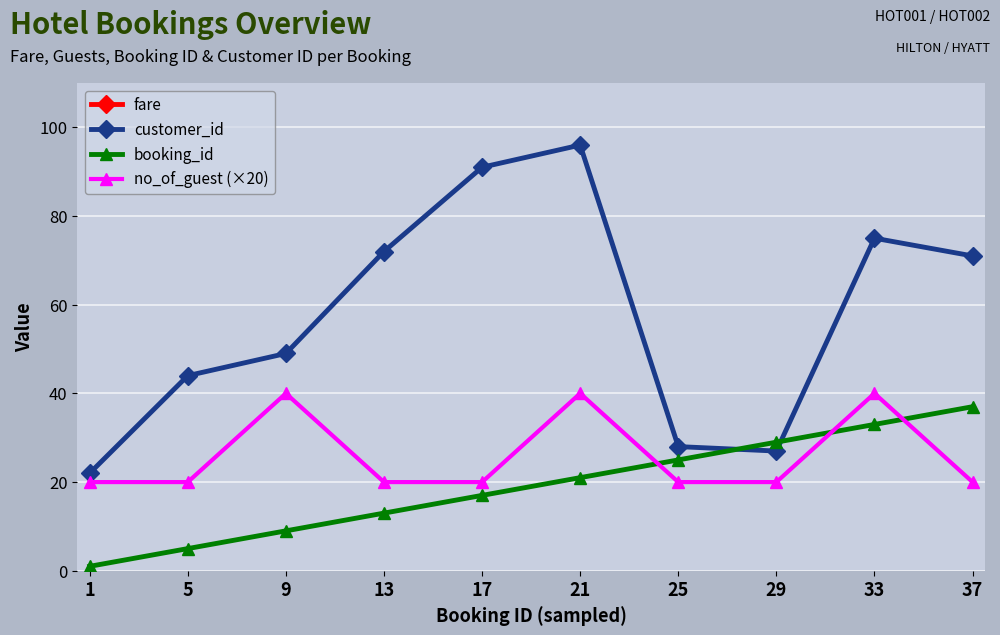

Where is booking_id nearest to the value 19?

17